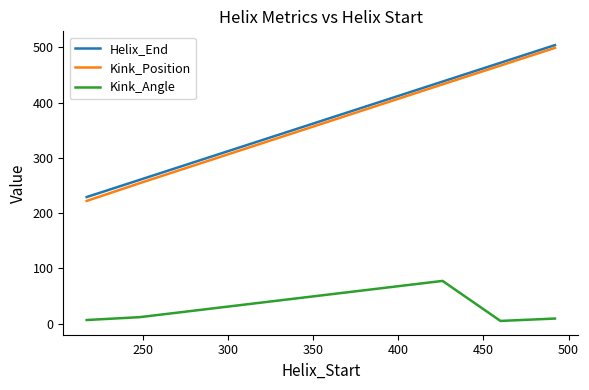

What is the highest value of the Helix_End series?

504.0